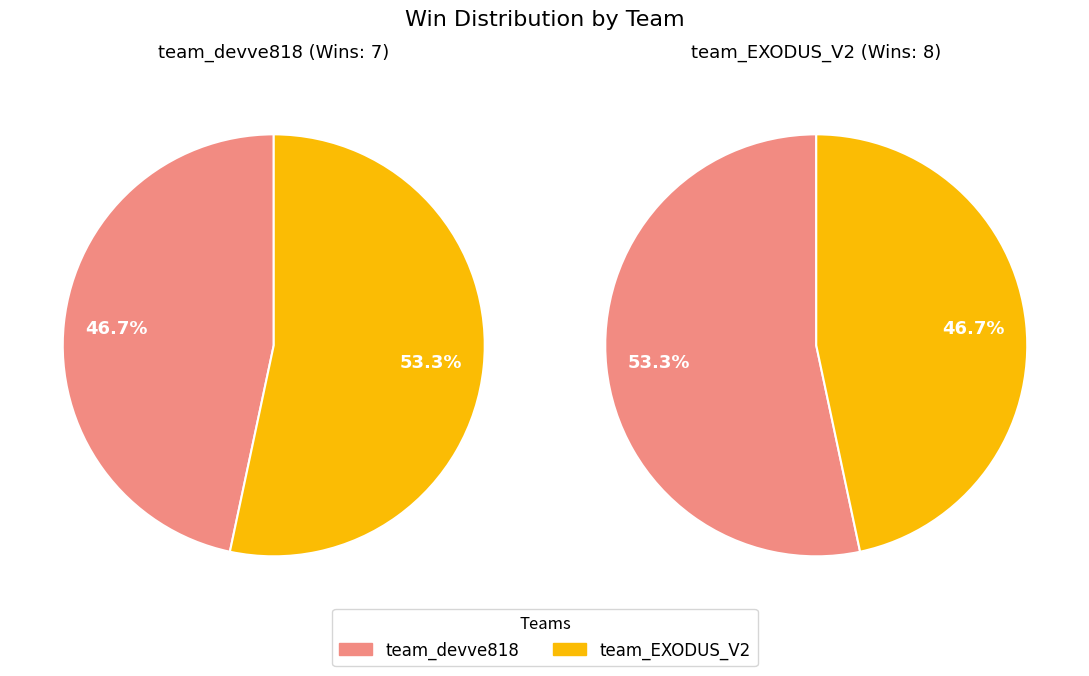

The team_devve818 slice represents 47% of the pie. True or false?

True